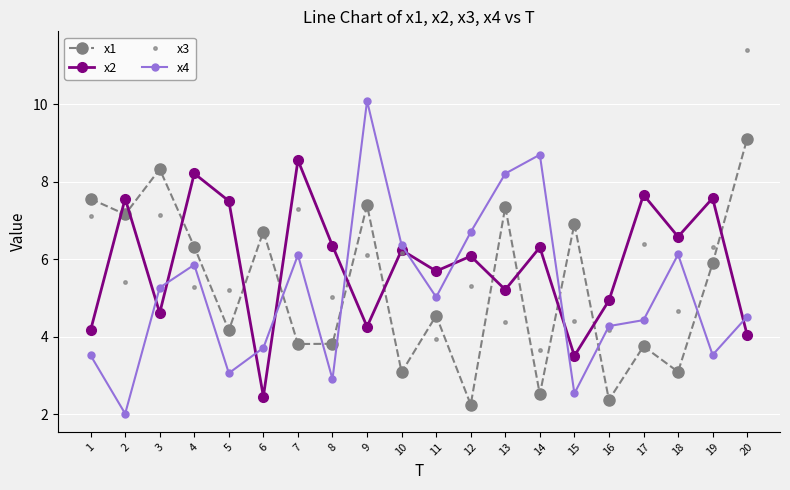

List the series in order of their peak value, highest first.

x3, x4, x1, x2